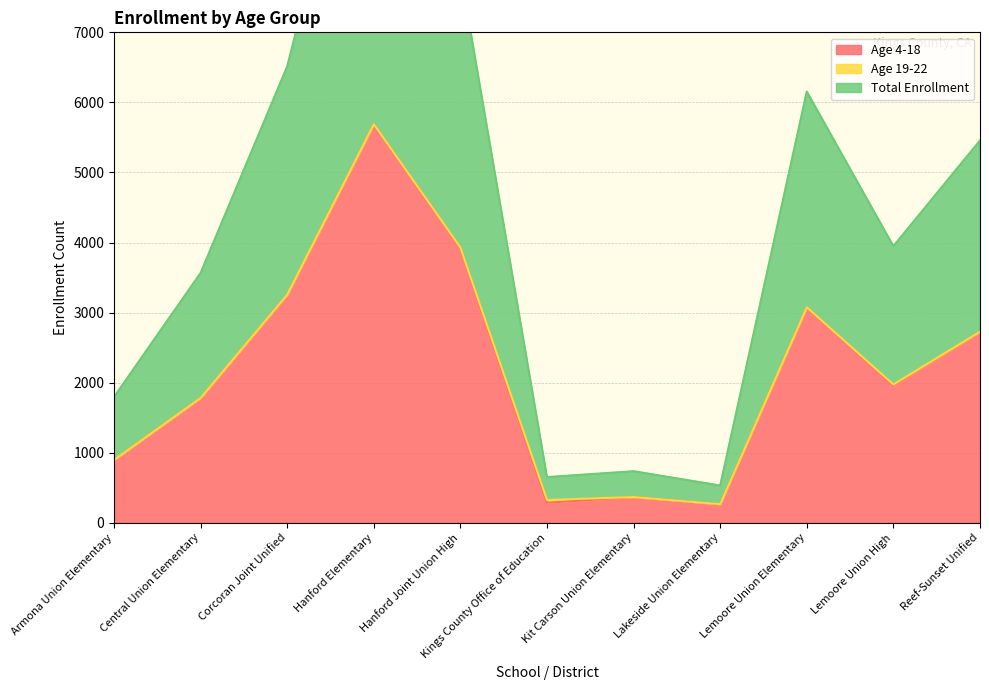

At which category does Age 4-18 reach its first local valley?

Kings County Office of Education